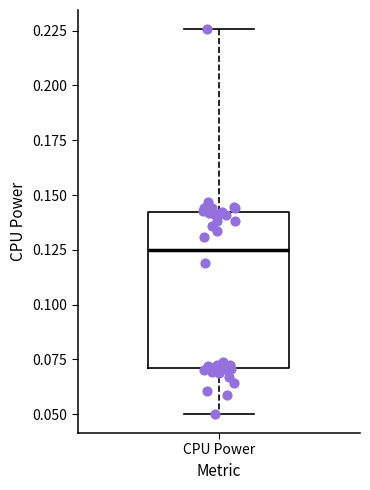

Read this box plot against the y-axis: the position of the median line, the range covered by the box, and the ends of both whiskers. The values are not printed on the chart, so give them approximately, as read against the axis.

median 0.125, box 0.070 to 0.140, whiskers 0.050 to 0.225